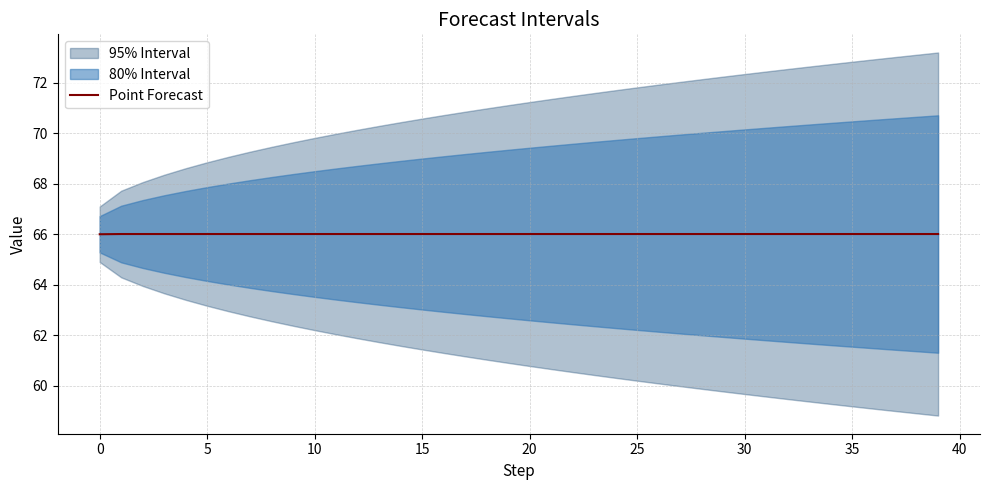

What is the highest value of the Point Forecast series?

66.0